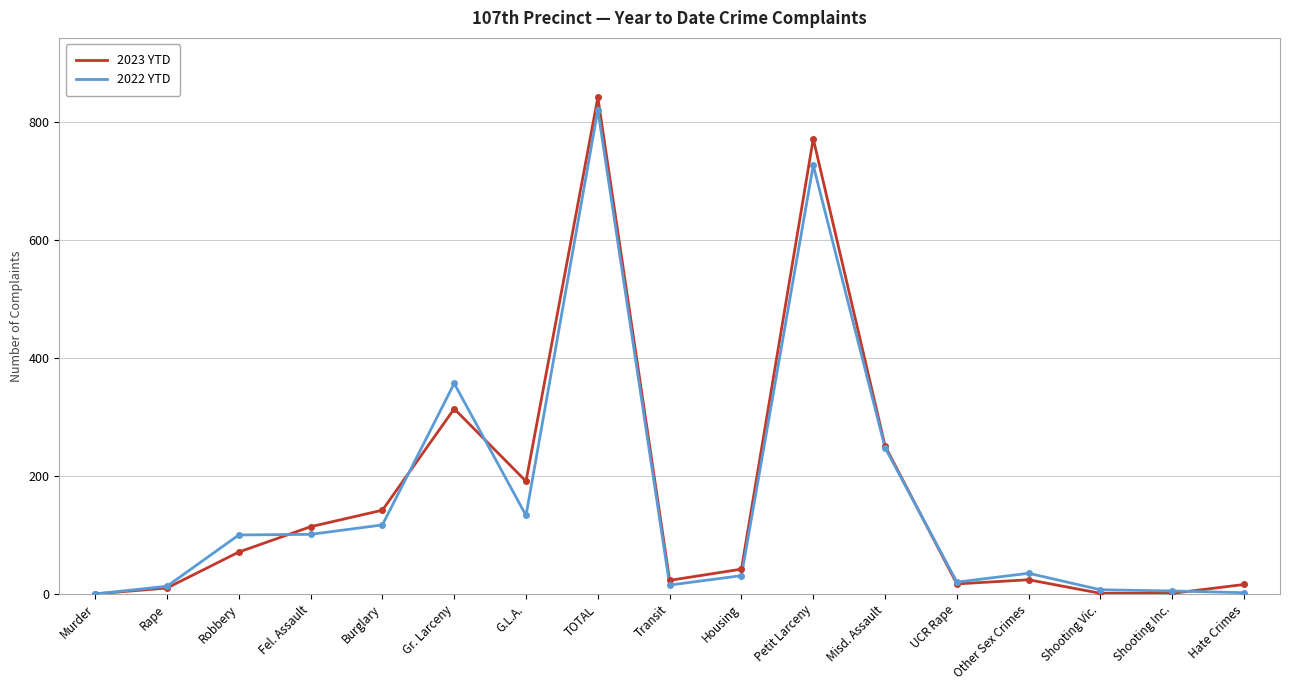

Which label corresponds to the largest value in the chart?

TOTAL